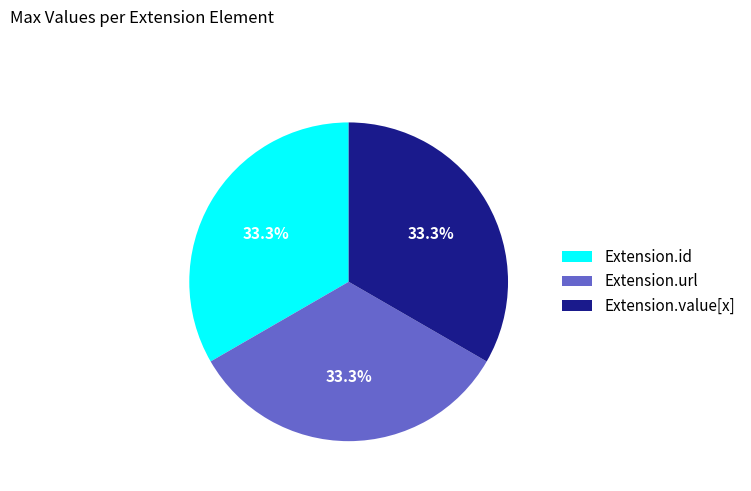

To the nearest percent, what is the difference between the Extension.value[x] and Extension.url slice percentages?

0%